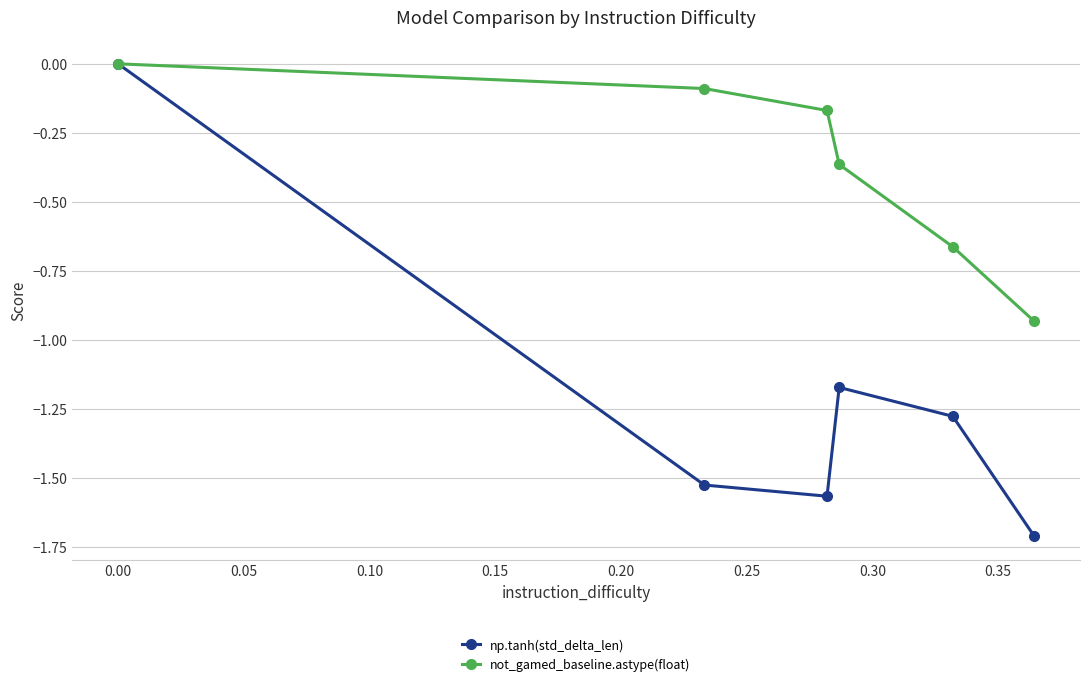

What is the minimum value shown in the chart?

-1.7